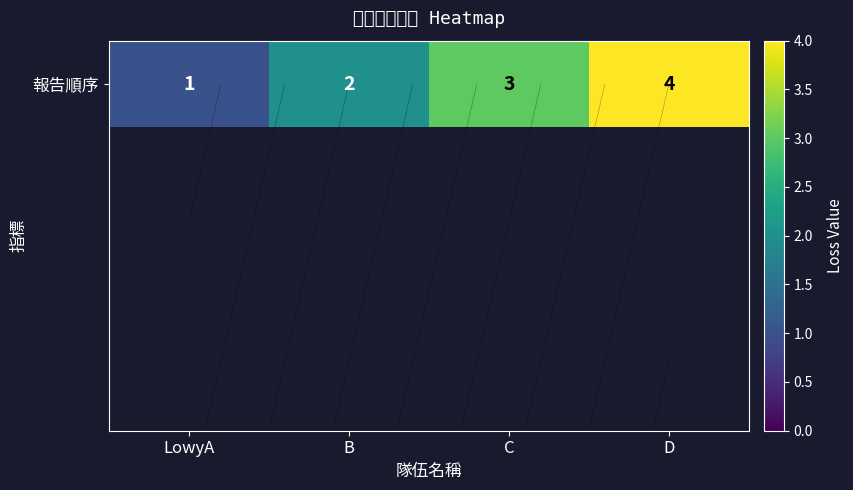

How many data points are above 3?

1